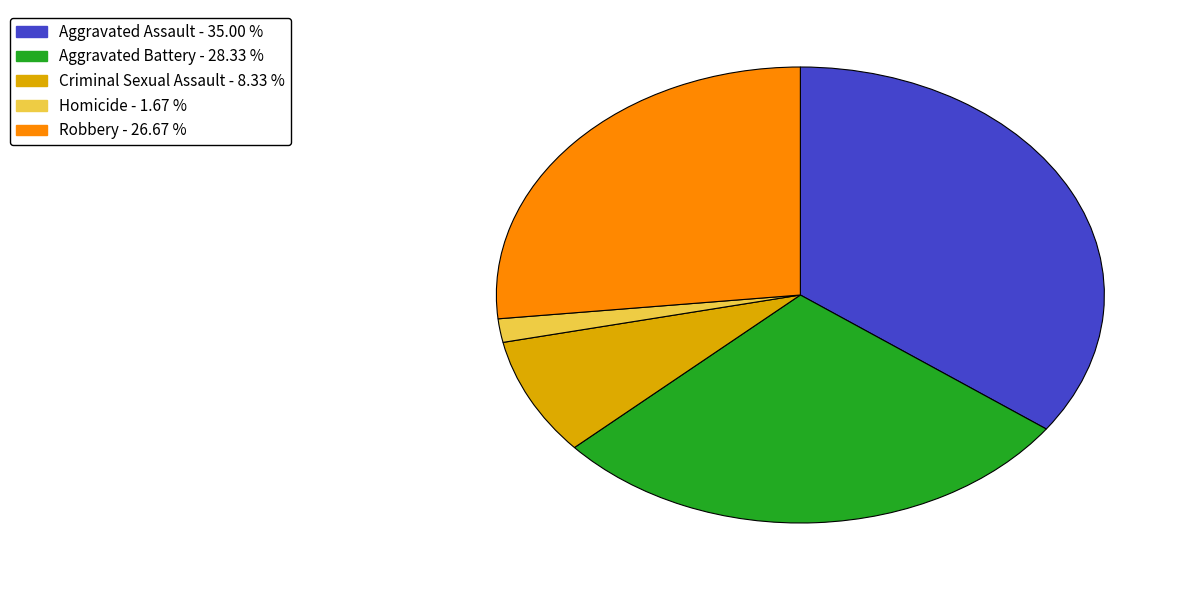

Rank the categories by value from highest to lowest.

Aggravated Assault, Aggravated Battery, Robbery, Criminal Sexual Assault, Homicide